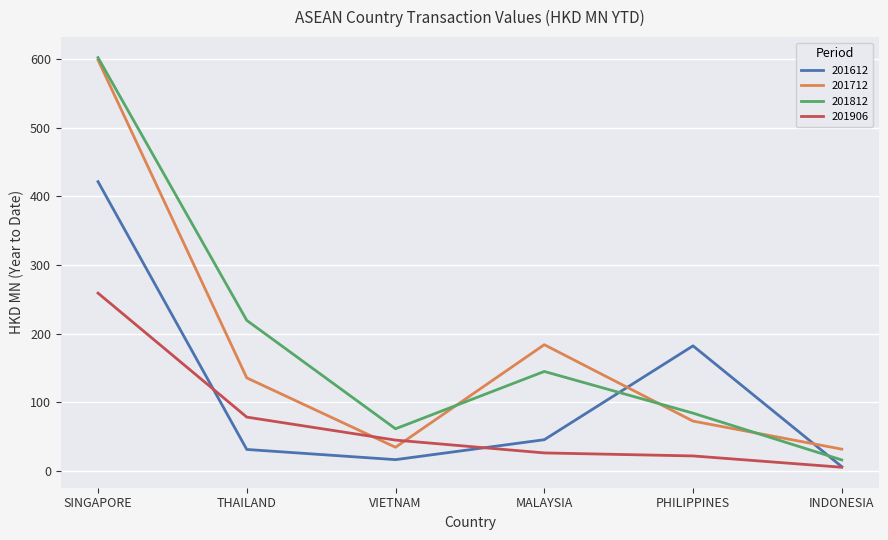

After their last crossing, which series has the higher values: 201712 or 201906?

201712